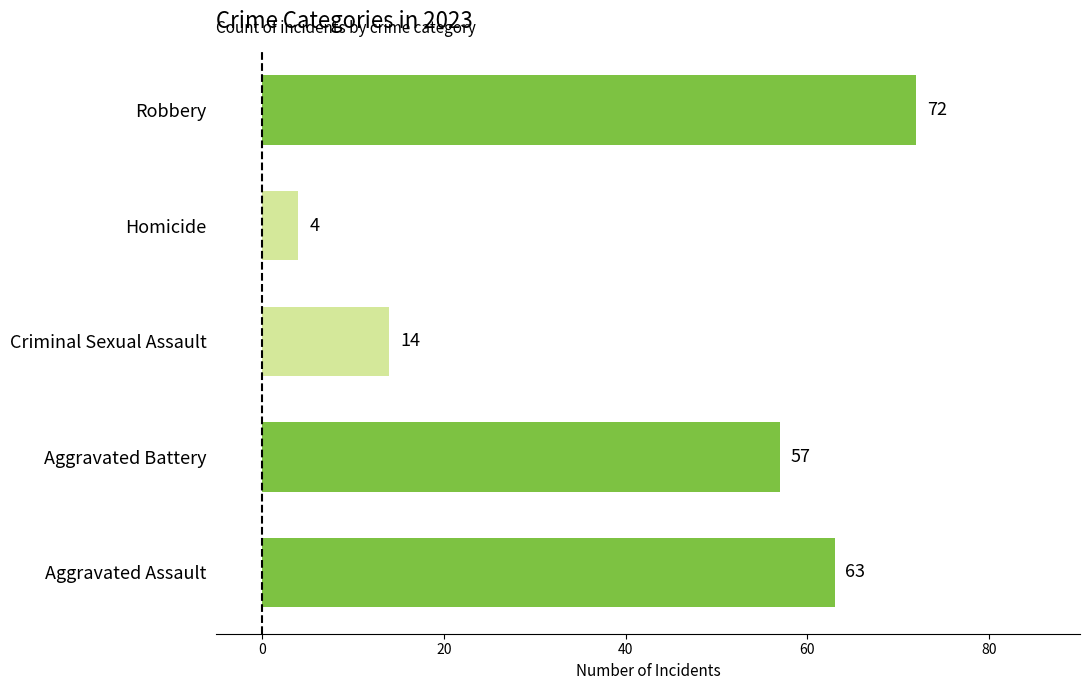

Reading top to bottom, what are all the values shown in this chart?

Robbery=72	Homicide=4	Criminal Sexual Assault=14	Aggravated Battery=57	Aggravated Assault=63